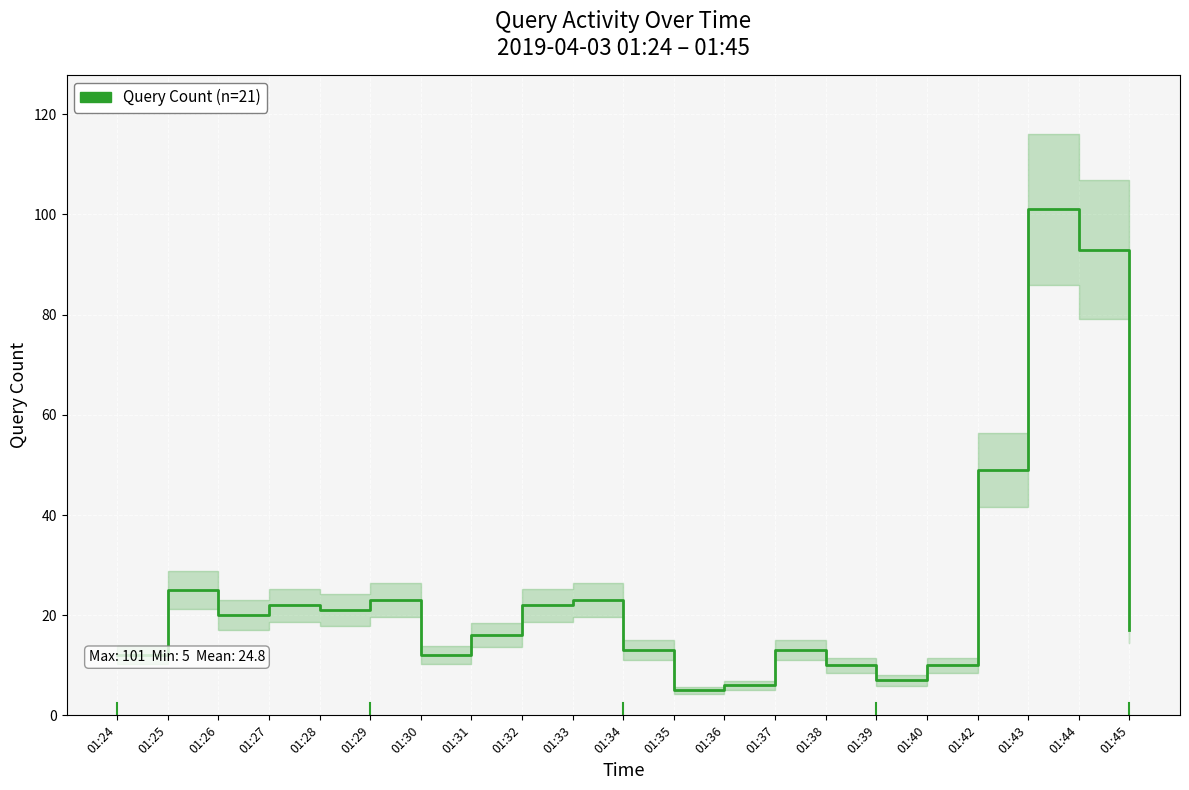

Is this an area chart (filled region under the line)?

No